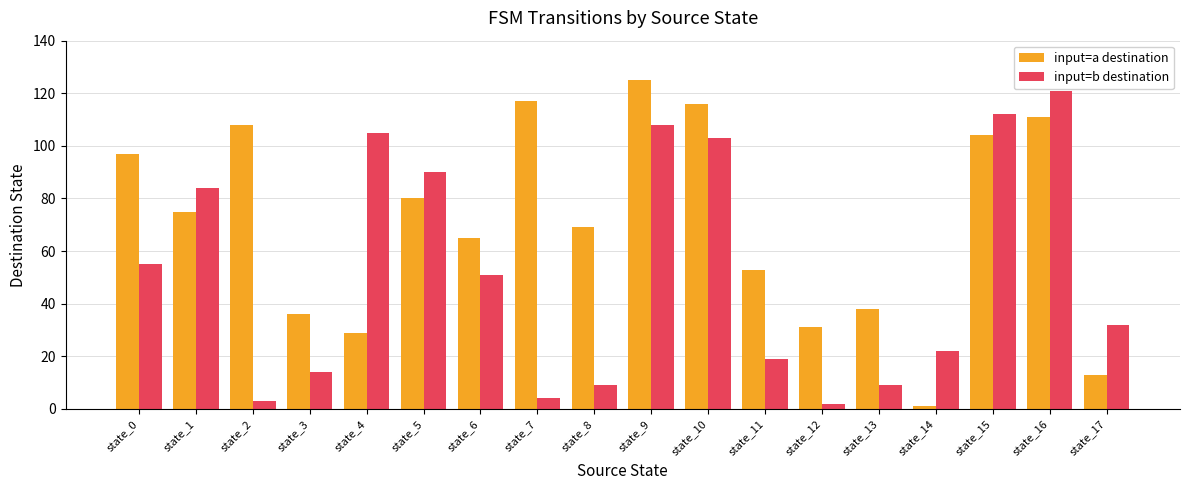

Rank the series by their maximum value, from lowest to highest.

input=b destination, input=a destination